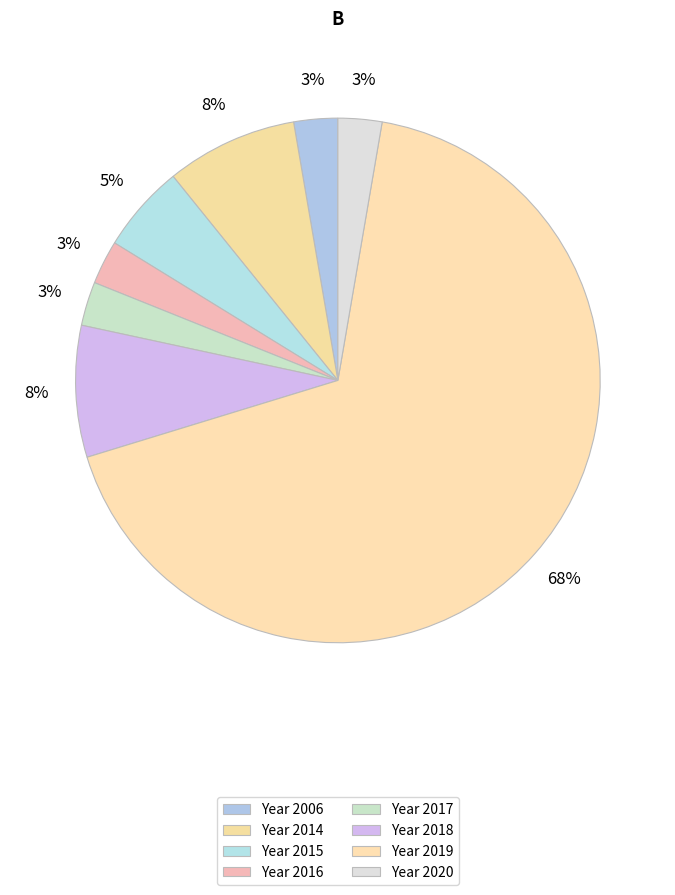

What is the largest slice in the pie chart?

2019